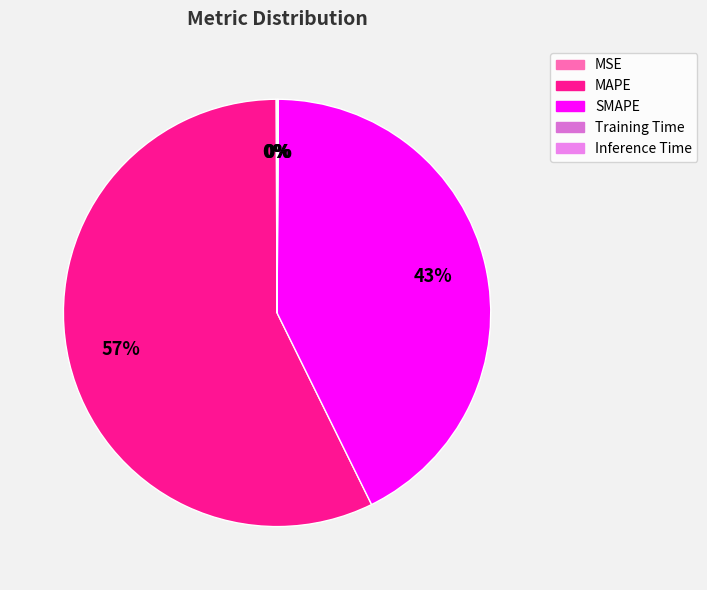

What percentage do Training Time and SMAPE together represent?

42.7%